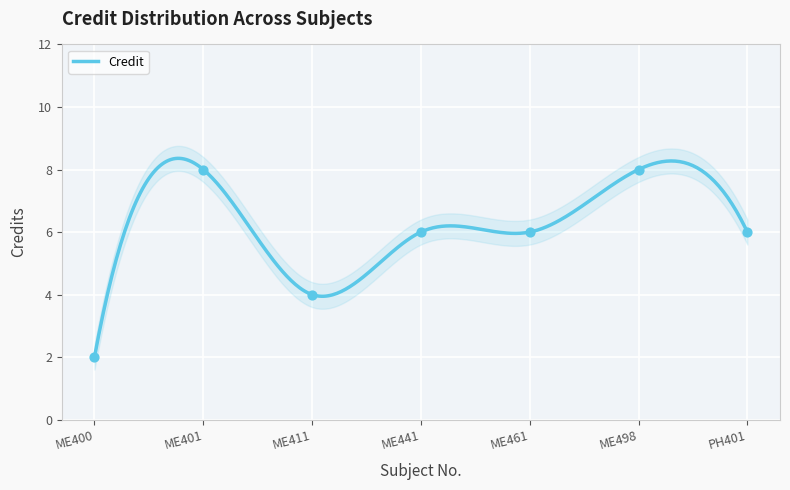

Between ME411 and PH401, which is larger?

PH401